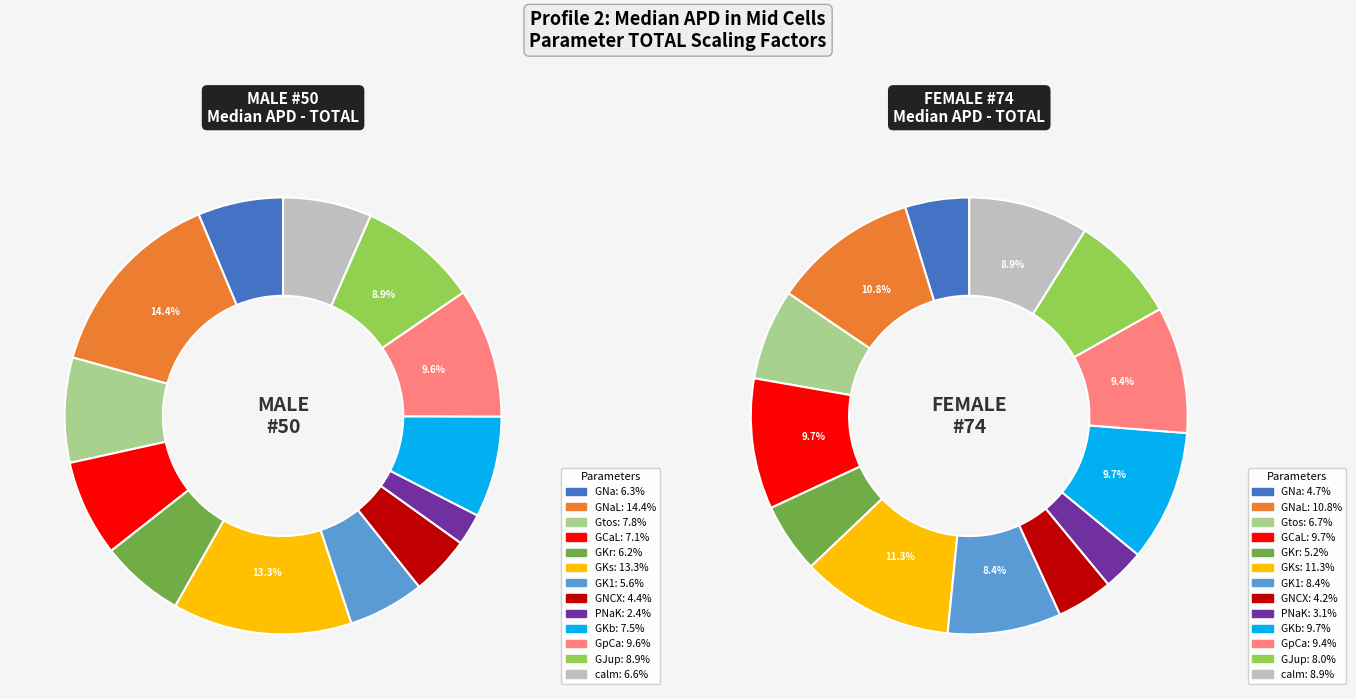

Does calm account for over 50% of the chart?

No